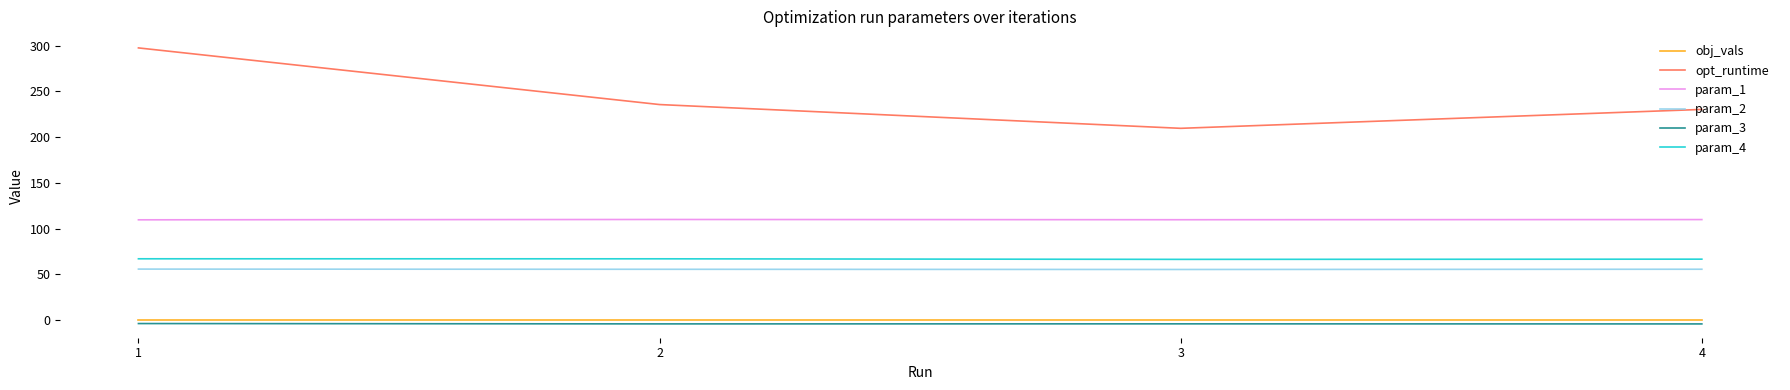

List the series in order of their peak value, highest first.

opt_runtime, param_1, param_4, param_2, obj_vals, param_3